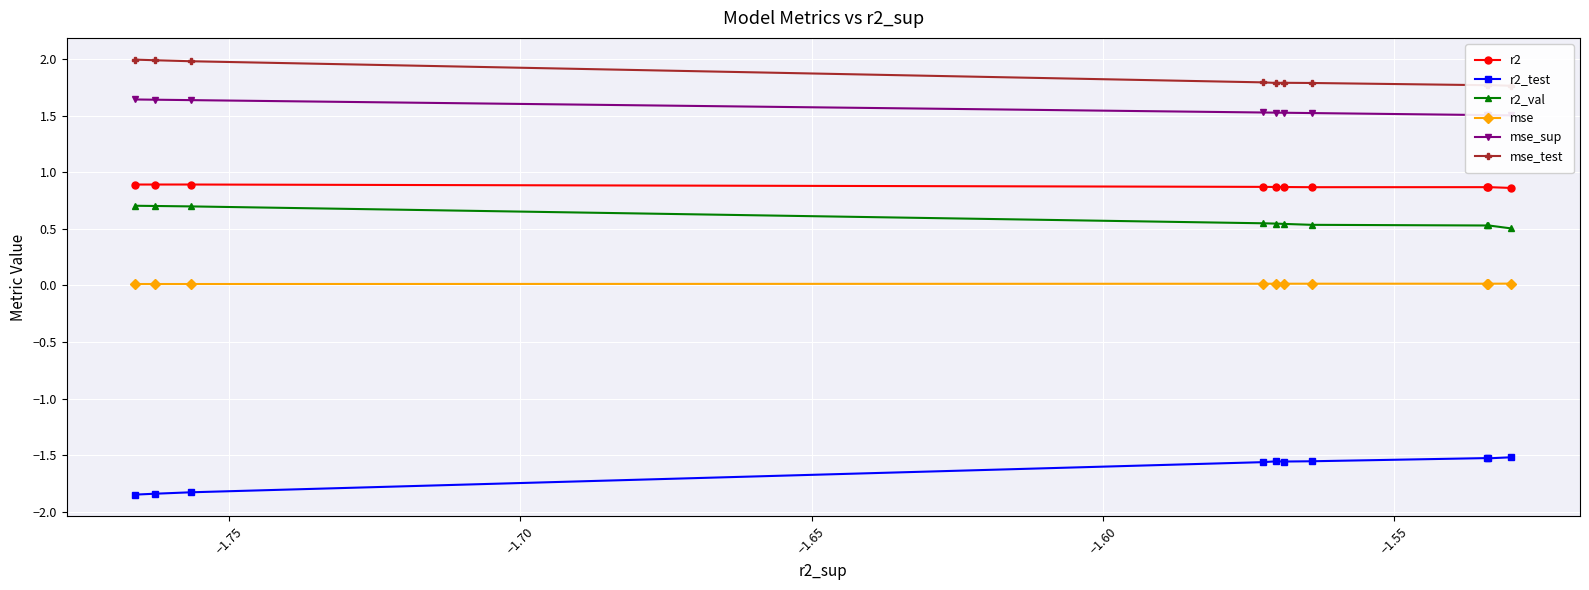

How many lines are shown in the chart?

6